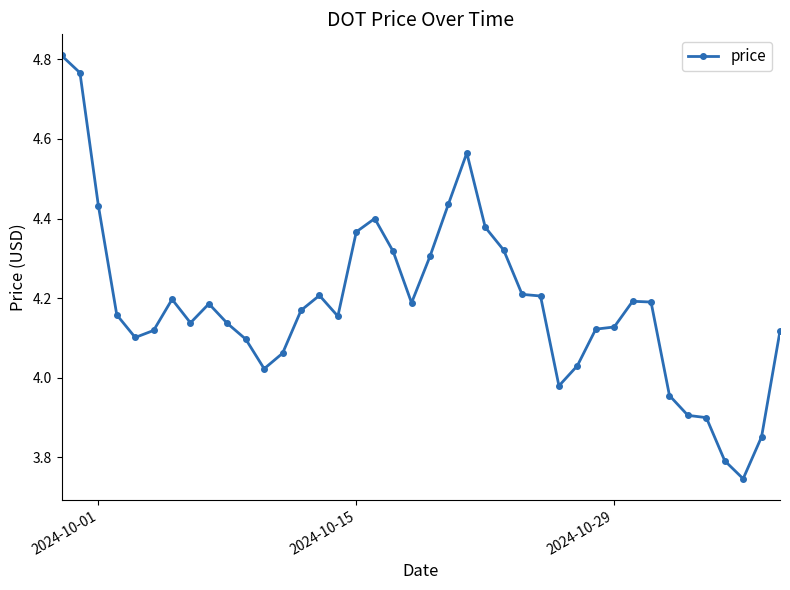

What is the difference between the maximum and minimum values?

1.1